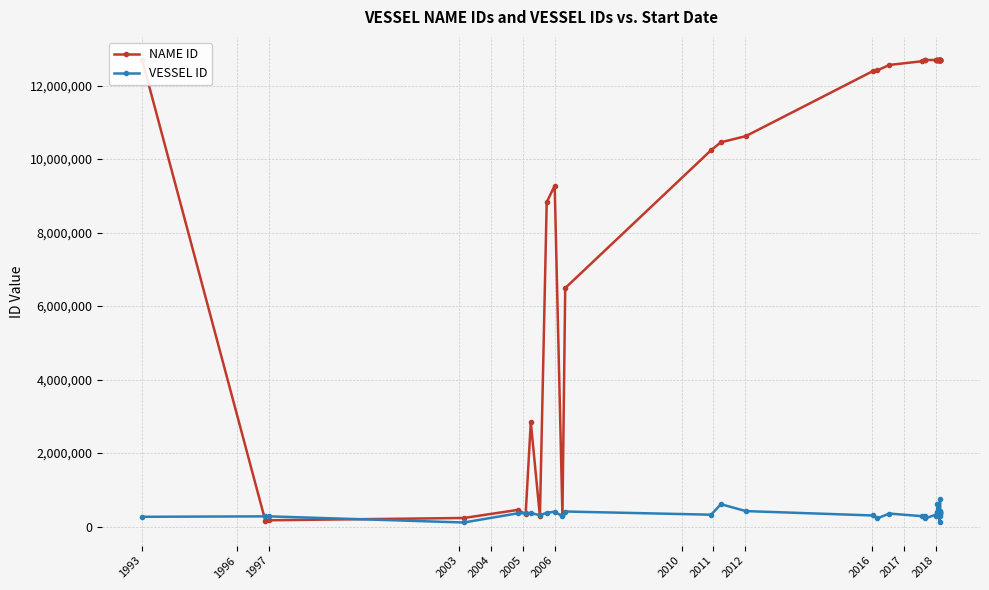

True or false: NAME ID has a value of 18370420 at 15.

False